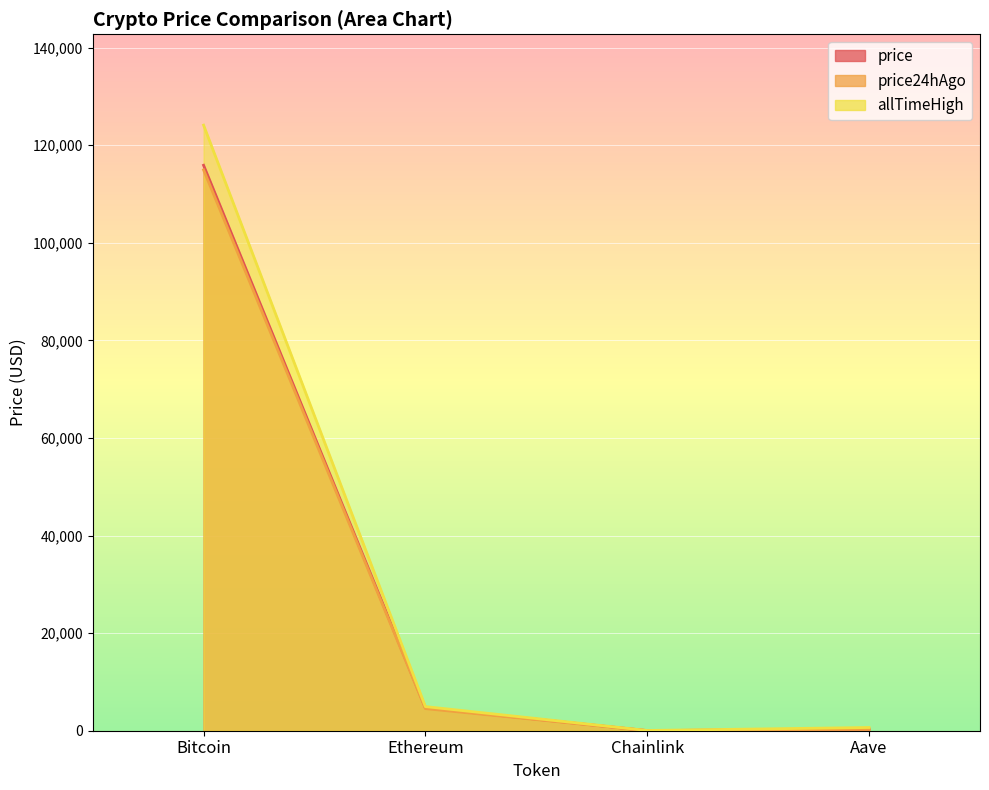

Which category has the highest value across all series?

Bitcoin